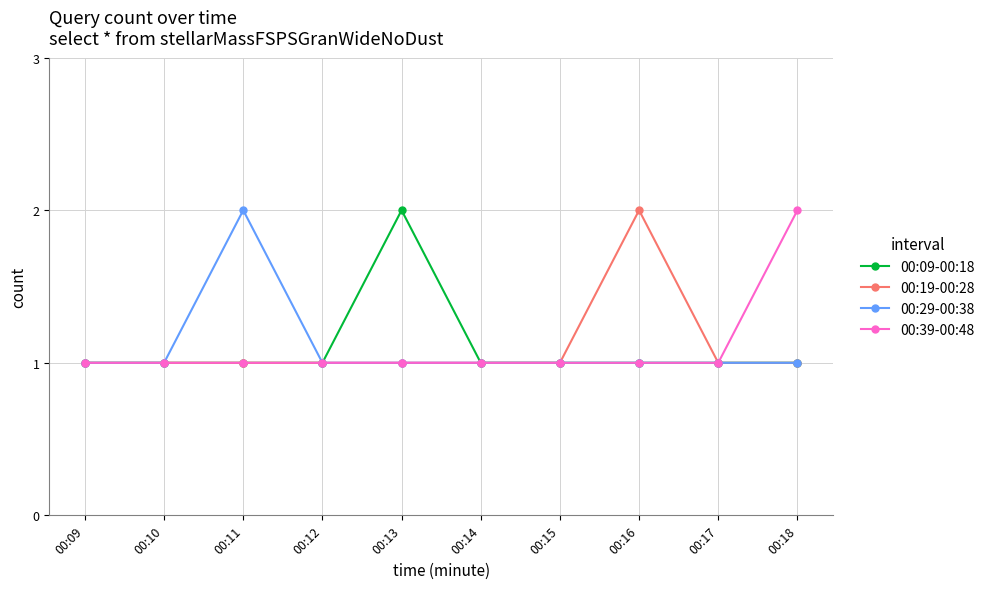

Is the value of 00:09-00:18 at 00:11 greater than the value of 00:29-00:38 at 00:11?

No